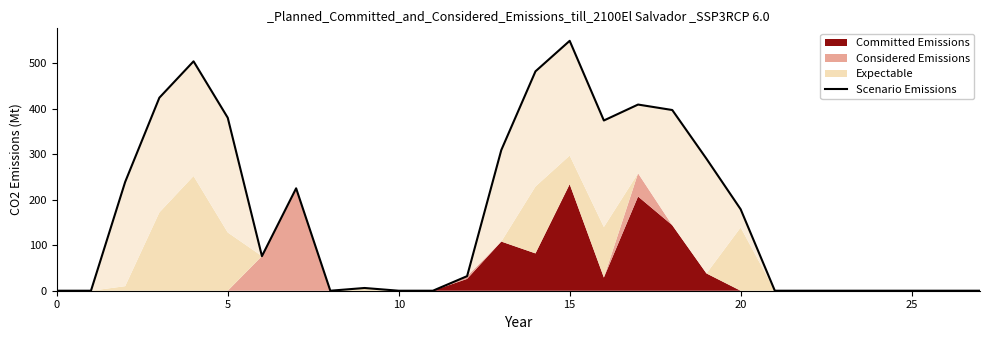

How many data points are above 76?

13